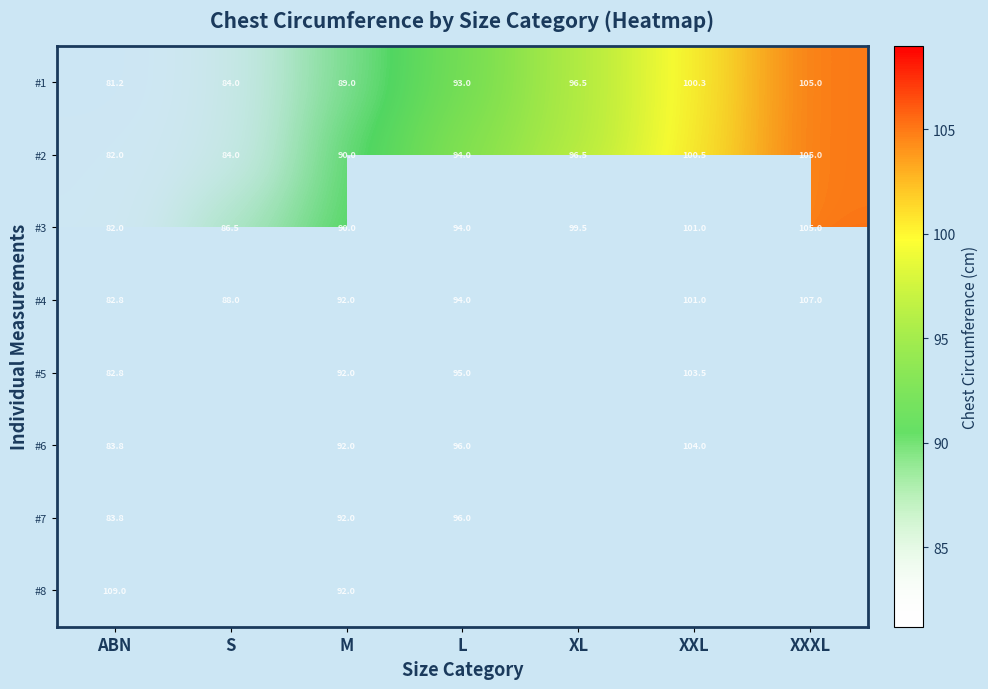

Which category has the lowest value in the #2 series?

ABN